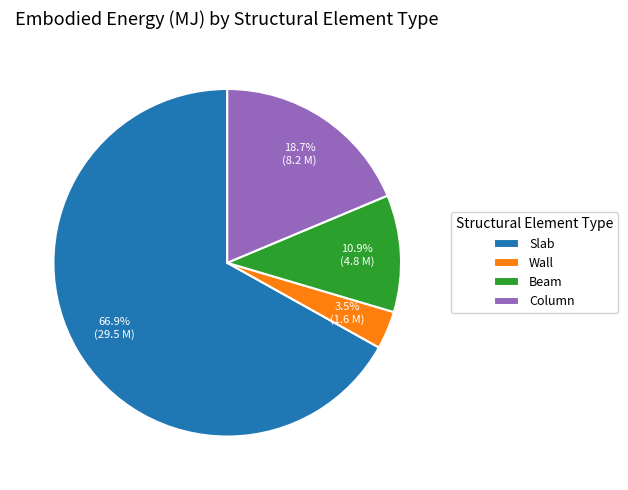

How many segments does this pie chart have?

4